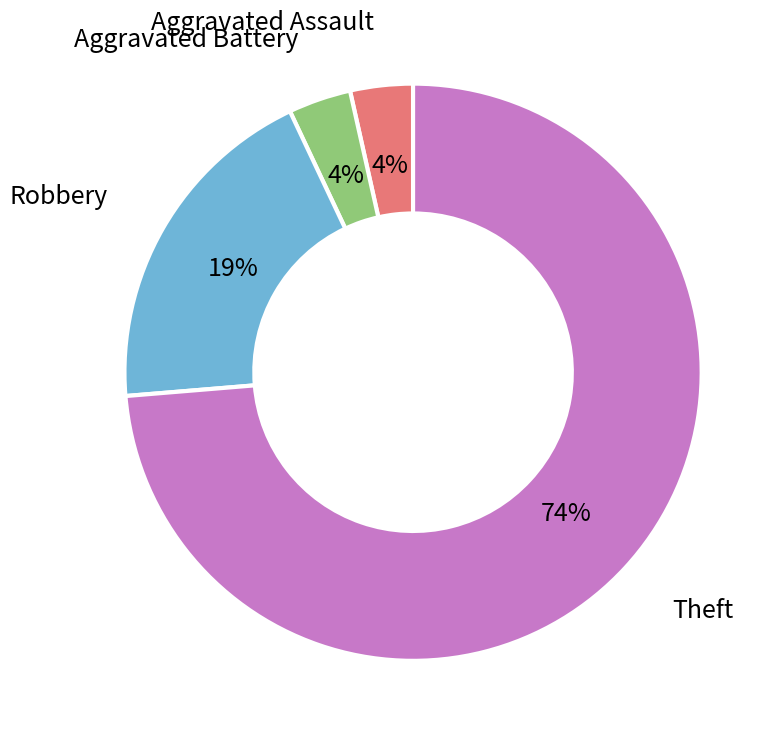

To the nearest percent, what portion does Aggravated Battery represent?

4%